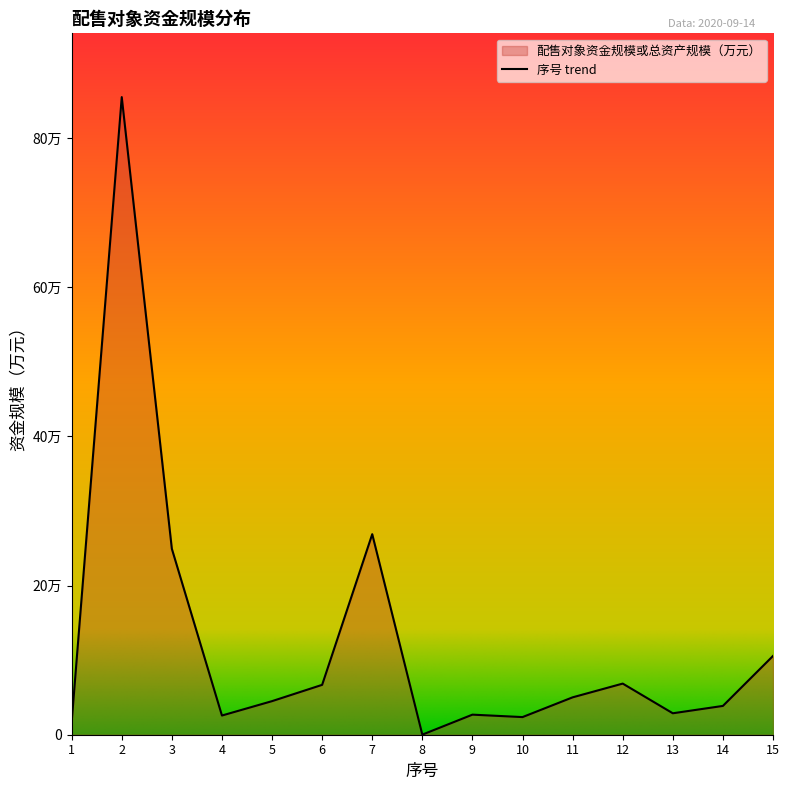

What is the average value?

124707.6